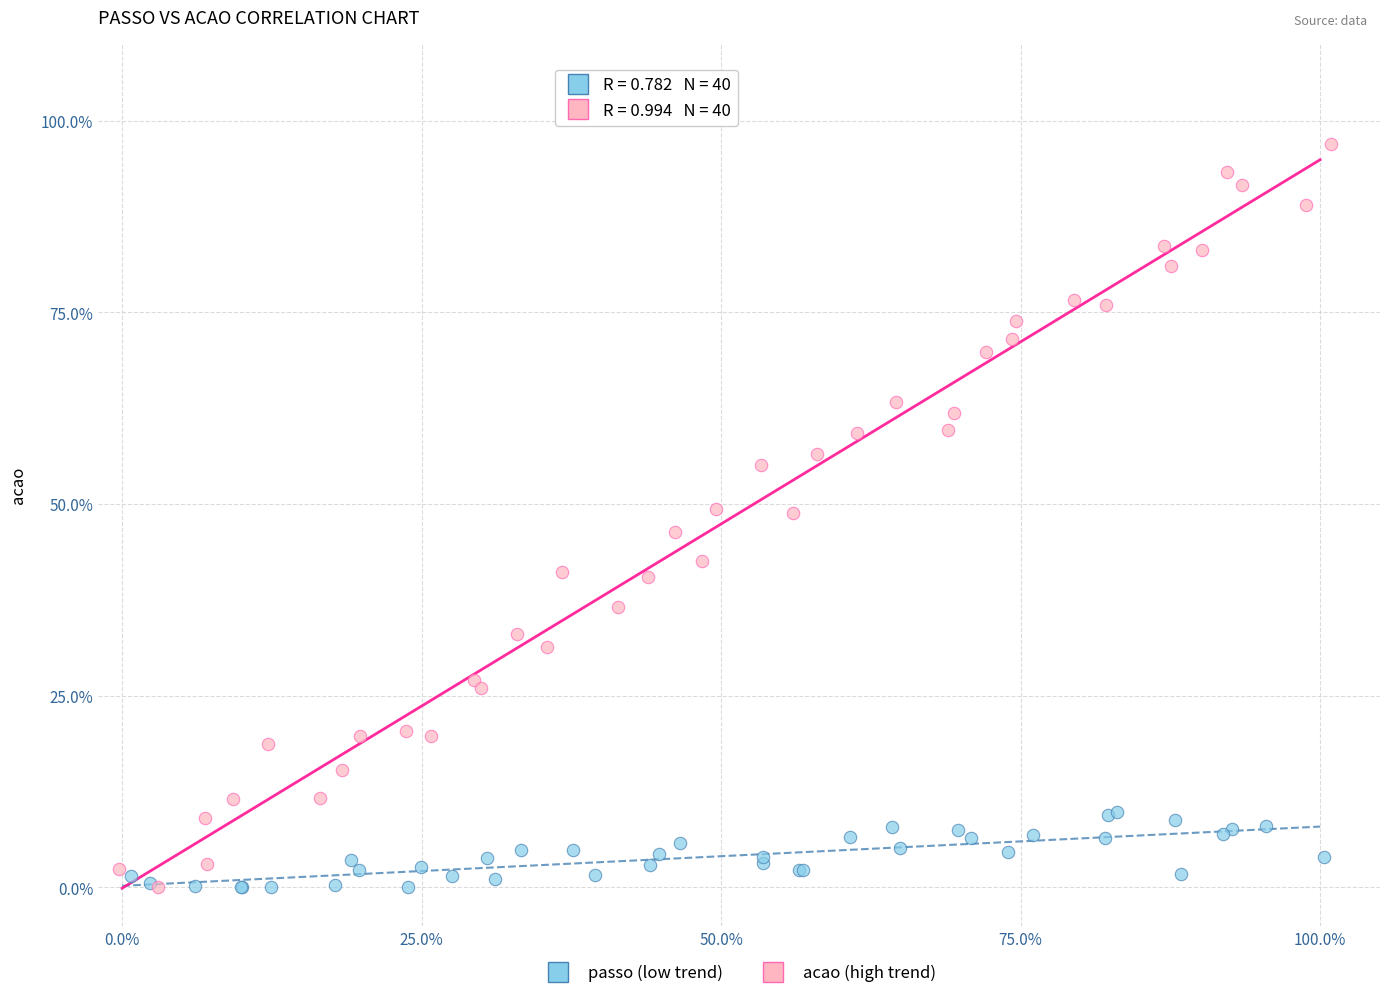

What are all the series names shown in the legend?

passo (low trend), acao (high trend)